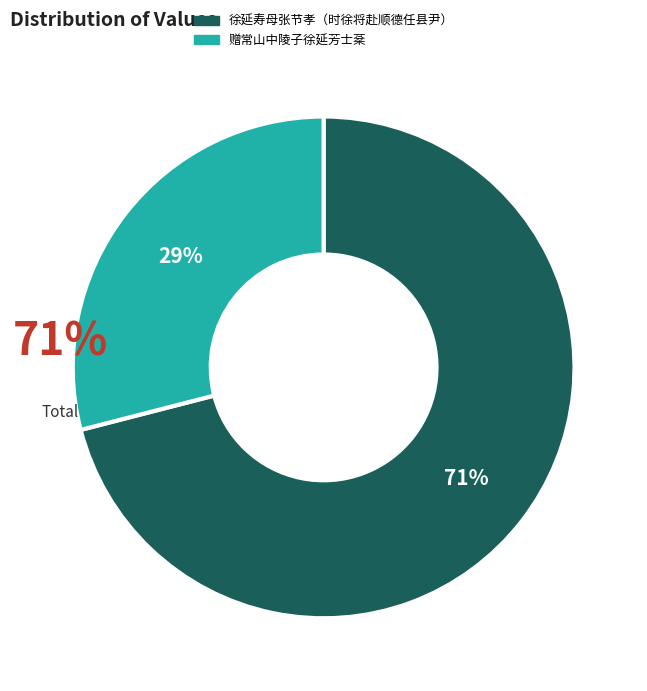

Rank the categories by value from lowest to highest.

赠常山中陵子徐延芳士棻, 徐延寿母张节孝（时徐将赴顺德任县尹）